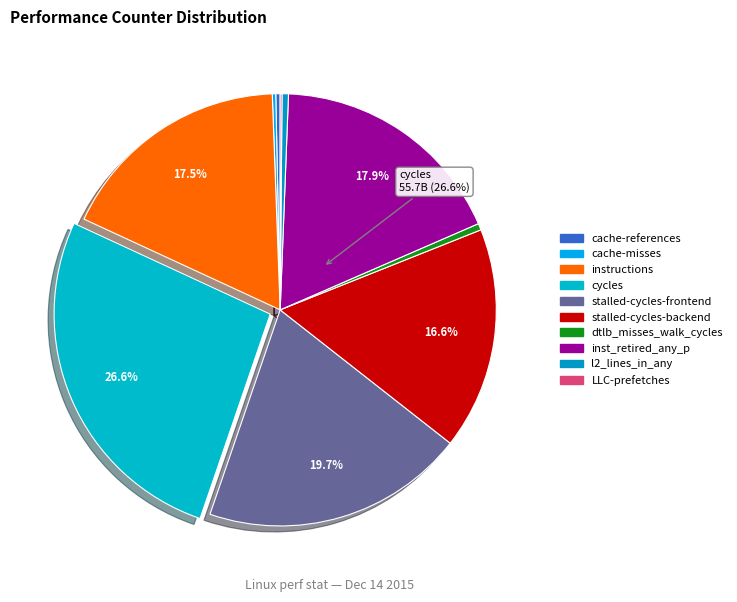

Approximately how many times larger is the value at instructions compared to cycles?

0.7